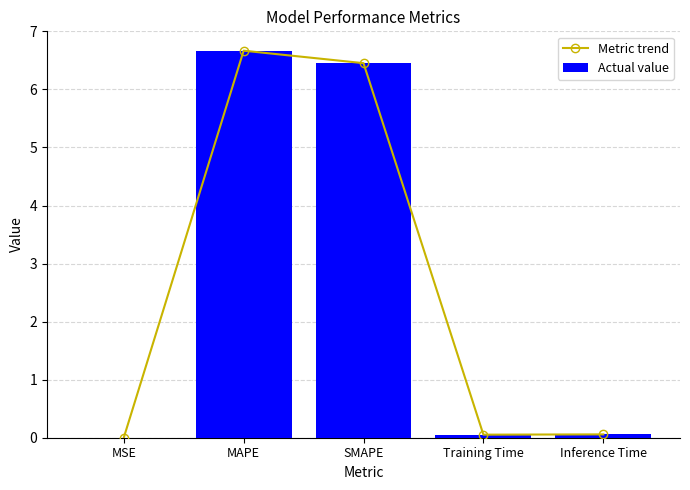

What is the maximum value shown in the chart?

6.7